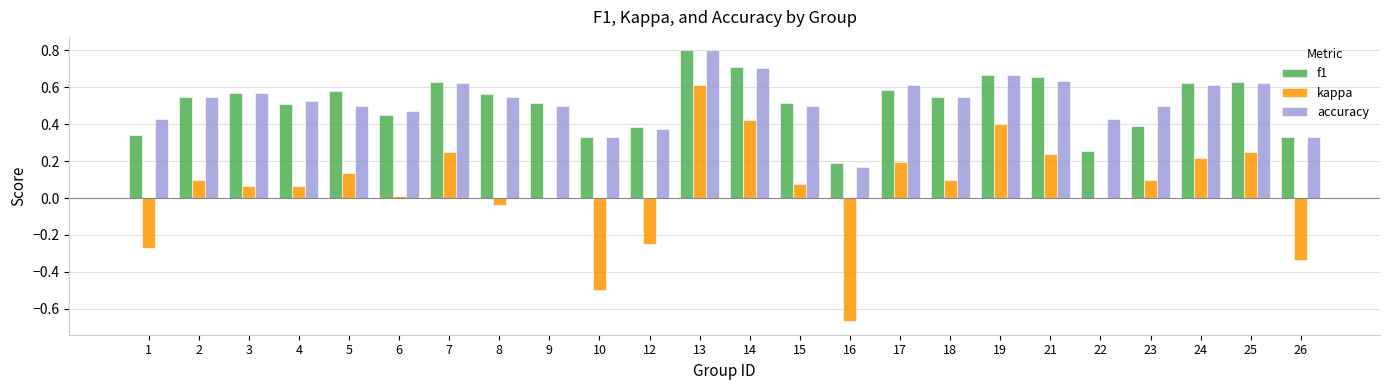

Count the number of data series in this chart.

3